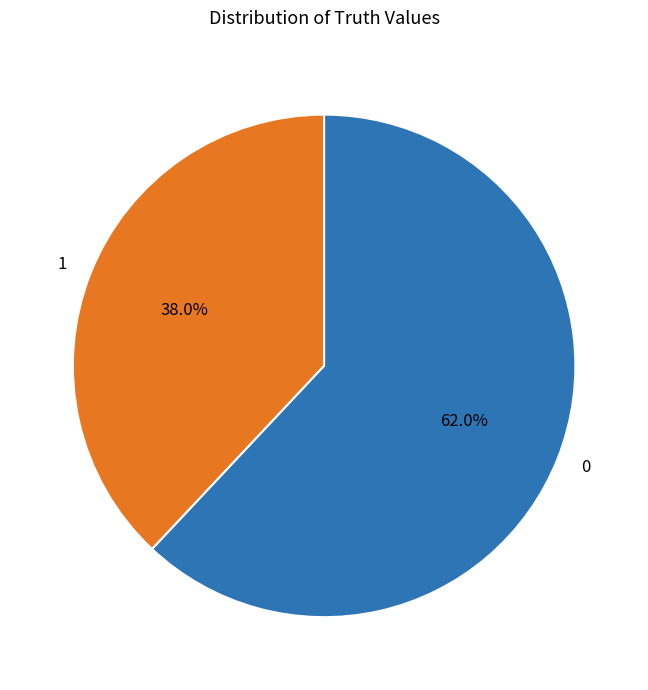

Is the sum of 0 and 1 greater than half?

Yes